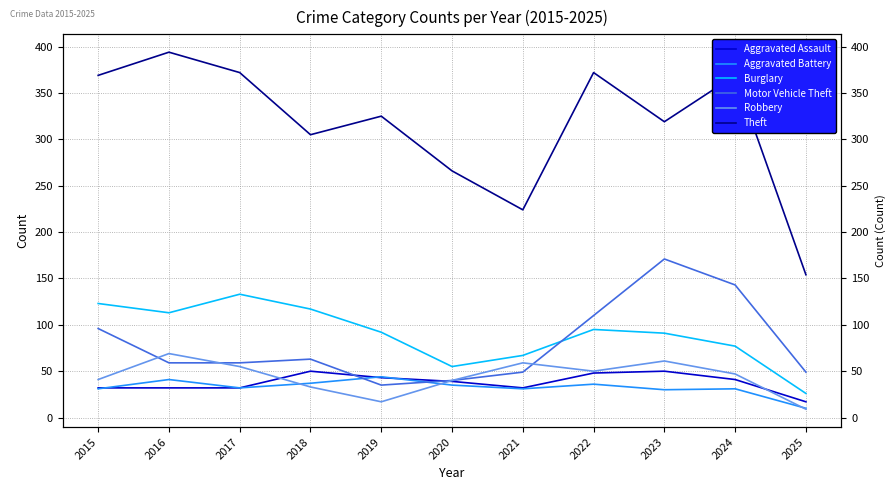

How many lines are shown in the chart?

6